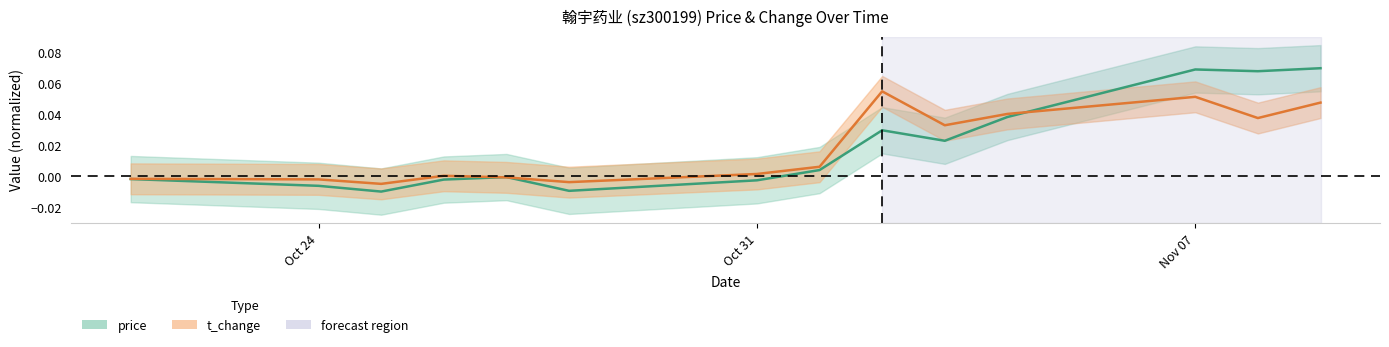

At which category does price reach its first local peak?

2022-10-27